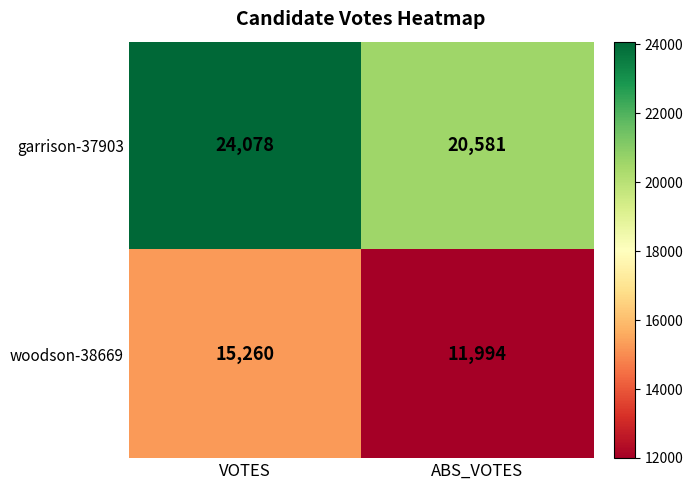

Where is garrison-37903 nearest to the value 22329?

ABS_VOTES